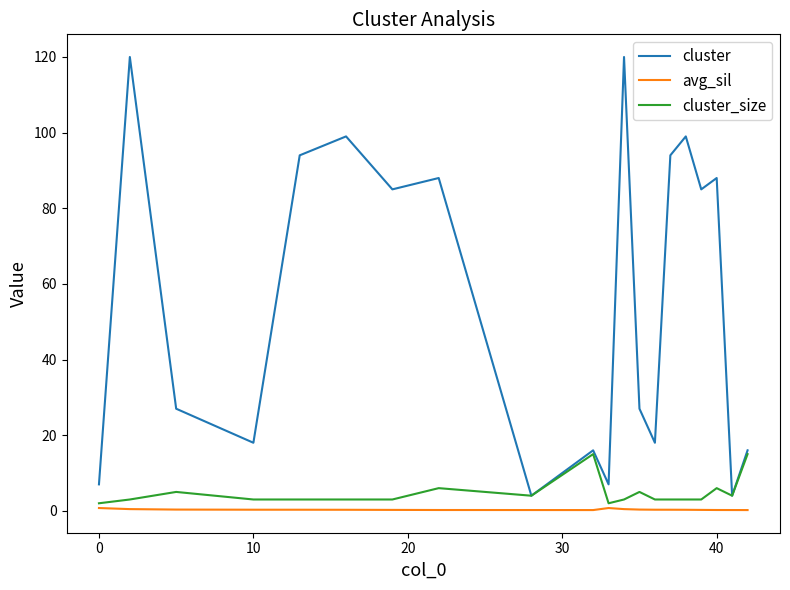

Which series has the largest range (max minus min)?

cluster